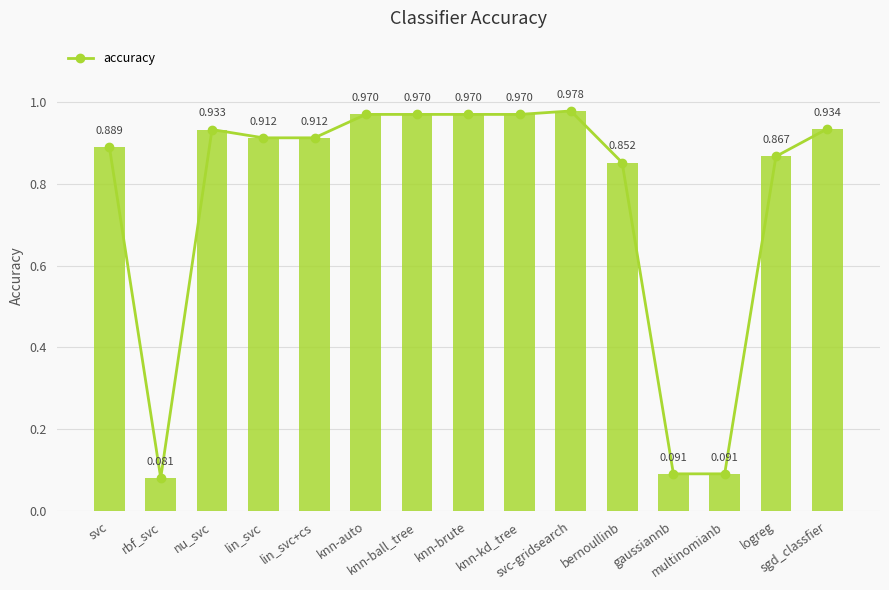

At which category does the chart reach its peak across all series?

svc-gridsearch